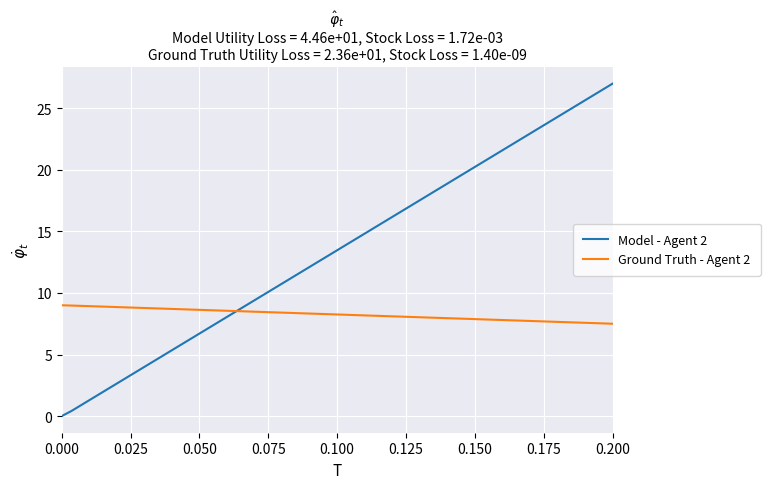

List the series in order of their overall mean, lowest first.

Ground Truth - Agent 2, Model - Agent 2